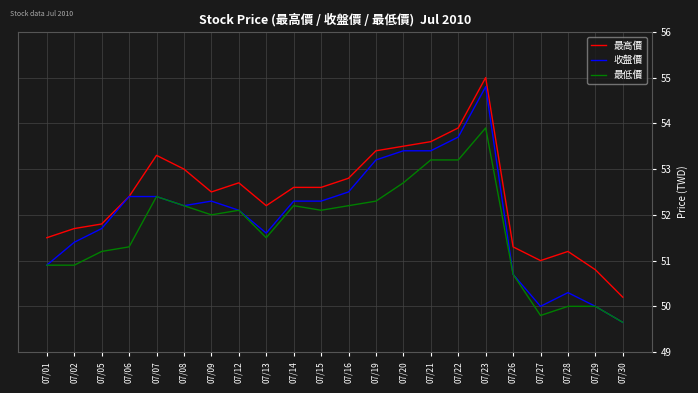

Read the 最低價 value at 07/06.

51.3